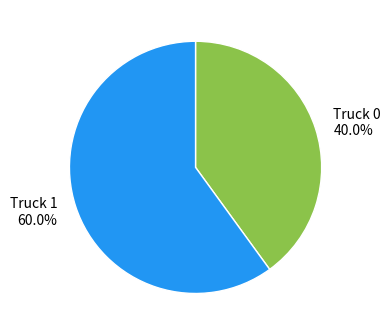

What is the largest slice in the pie chart?

Truck 1